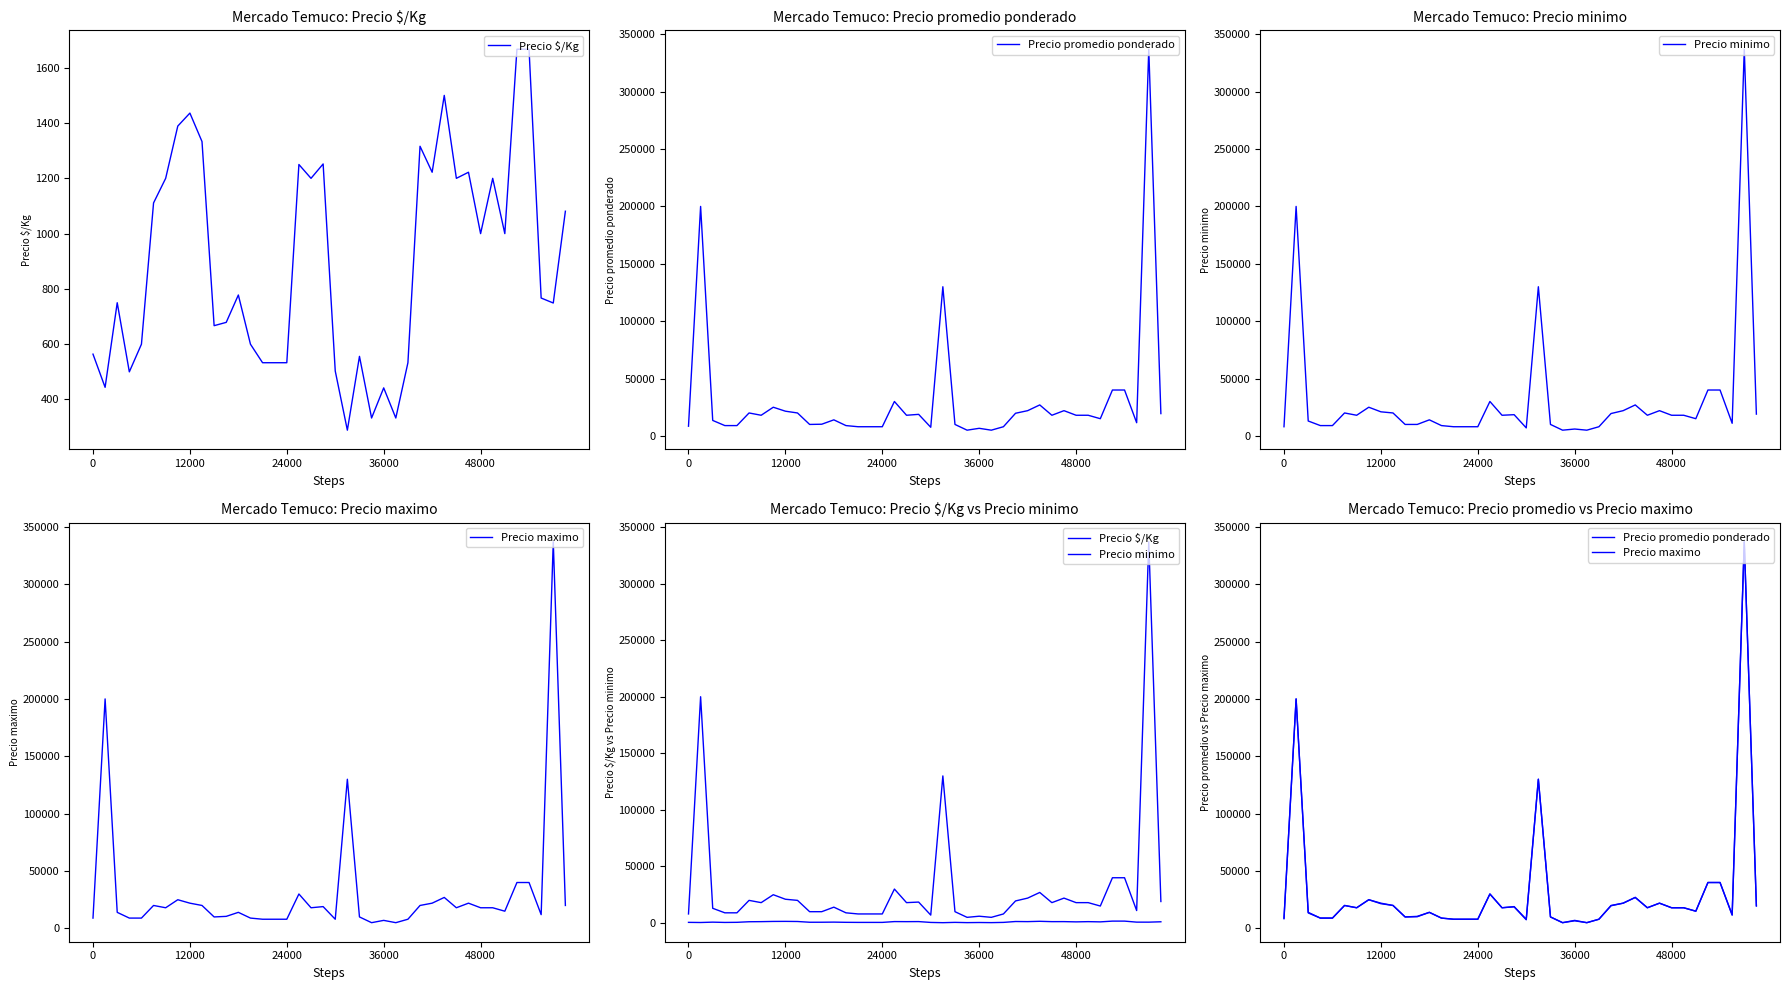

How many lines are shown in the chart?

4